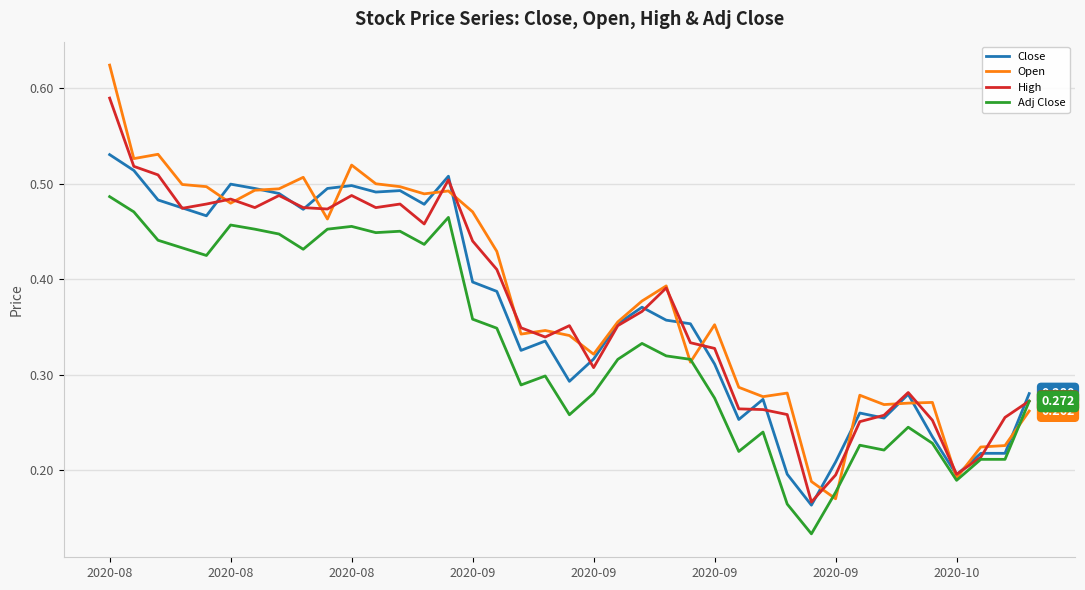

Rank the series by their maximum value, from lowest to highest.

Adj Close, Close, High, Open